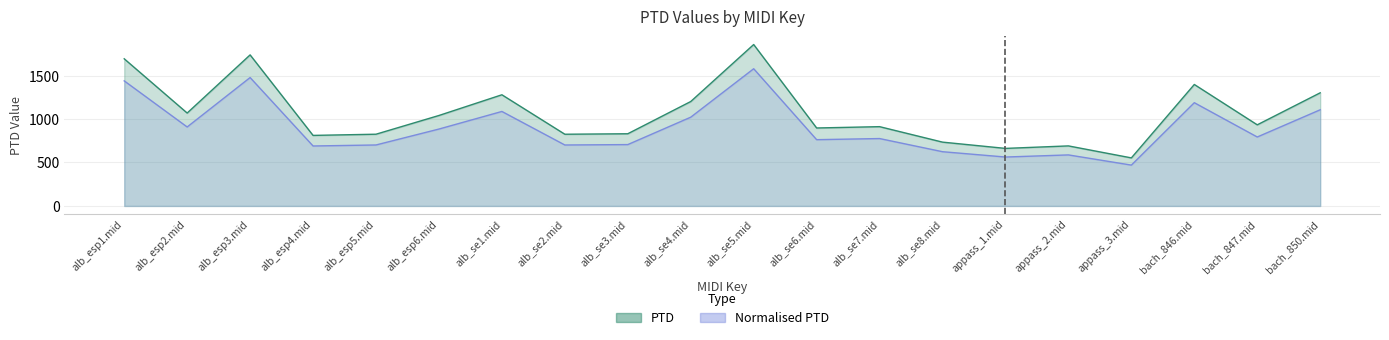

What is the value of the Normalised PTD point at the 7th from the left?

1087.2